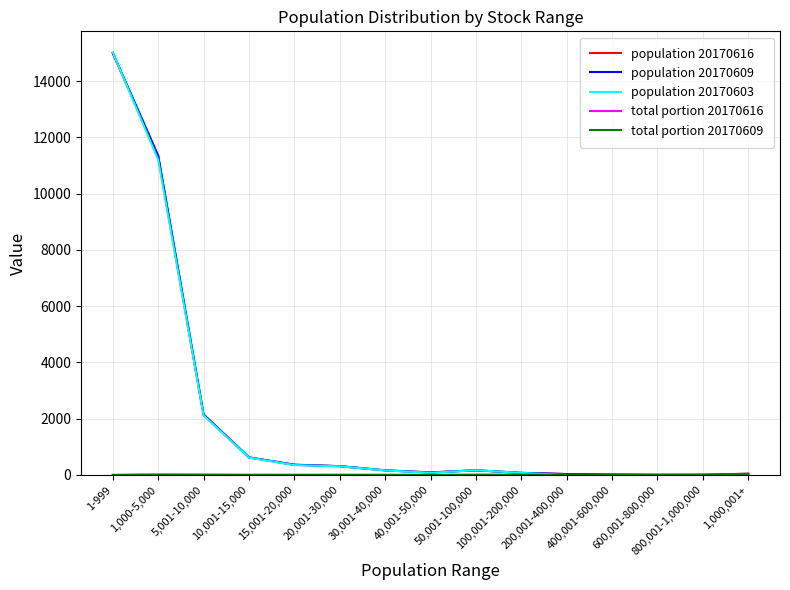

What is the maximum value shown in the chart?

15022.0